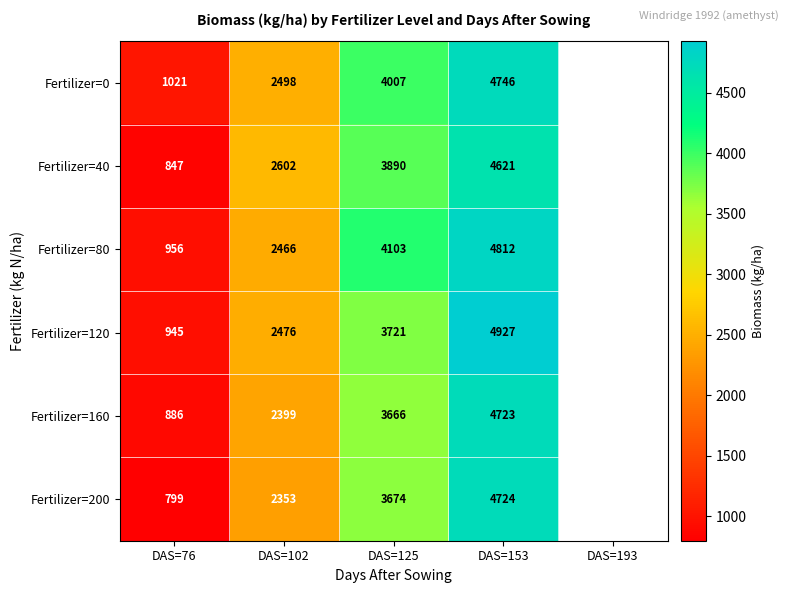

How many series are shown in this chart?

6